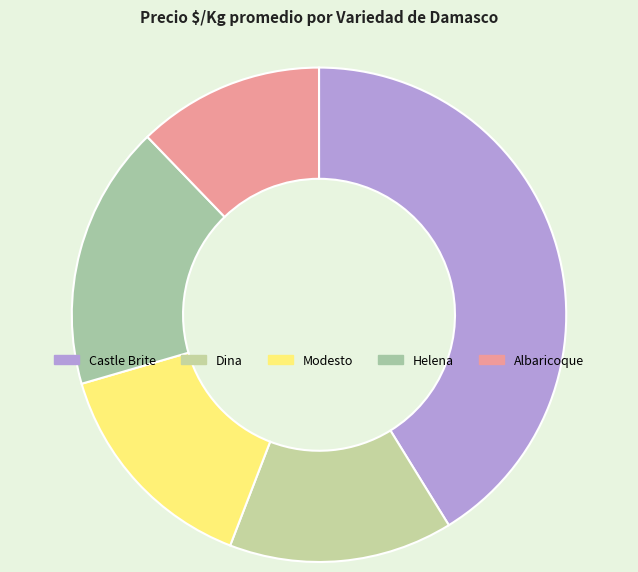

Rank the categories by value from highest to lowest.

Castle Brite, Helena, Dina, Modesto, Albaricoque